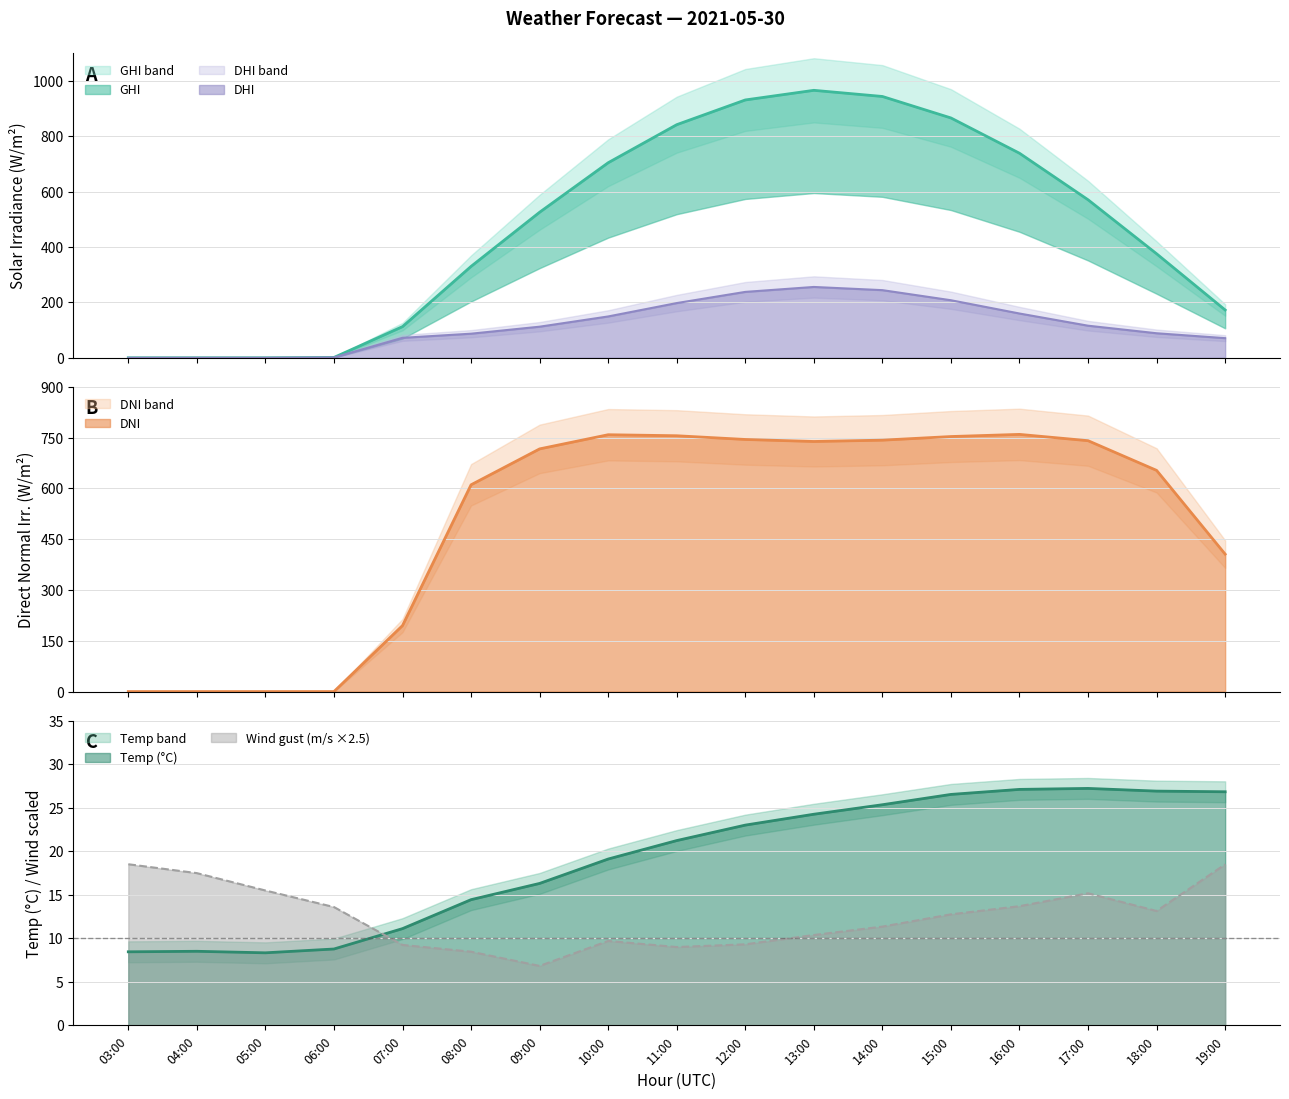

The value of ghi at 10:00 is 402.1. True or false?

False